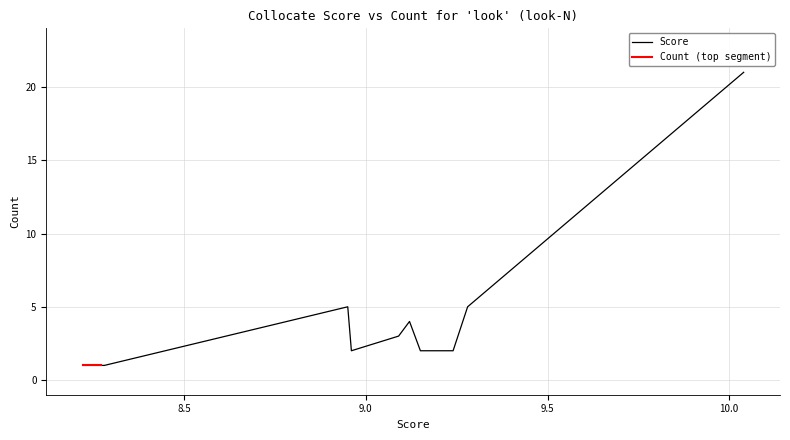

How many points are lower than both their immediate neighbors (excluding endpoints)?

1